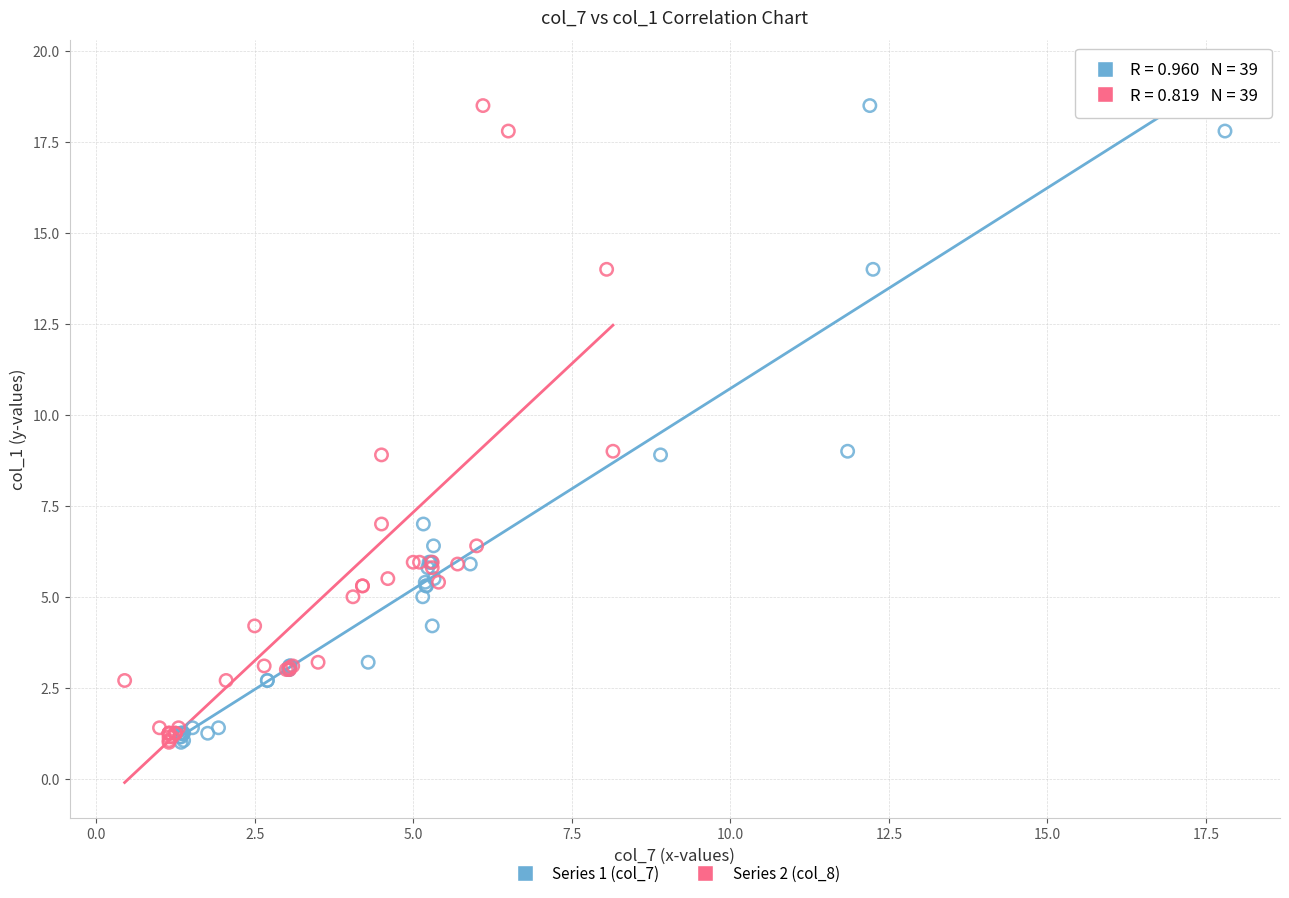

What are all the series names shown in the legend?

Series 1 (col_7), Series 2 (col_8)